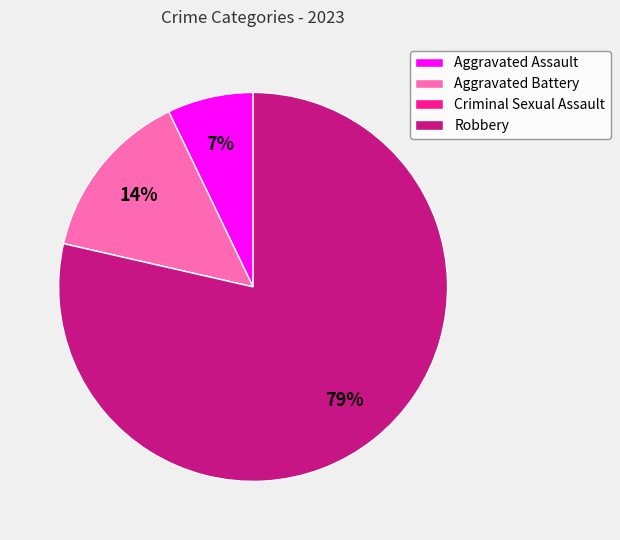

Does Robbery account for over 50% of the chart?

Yes